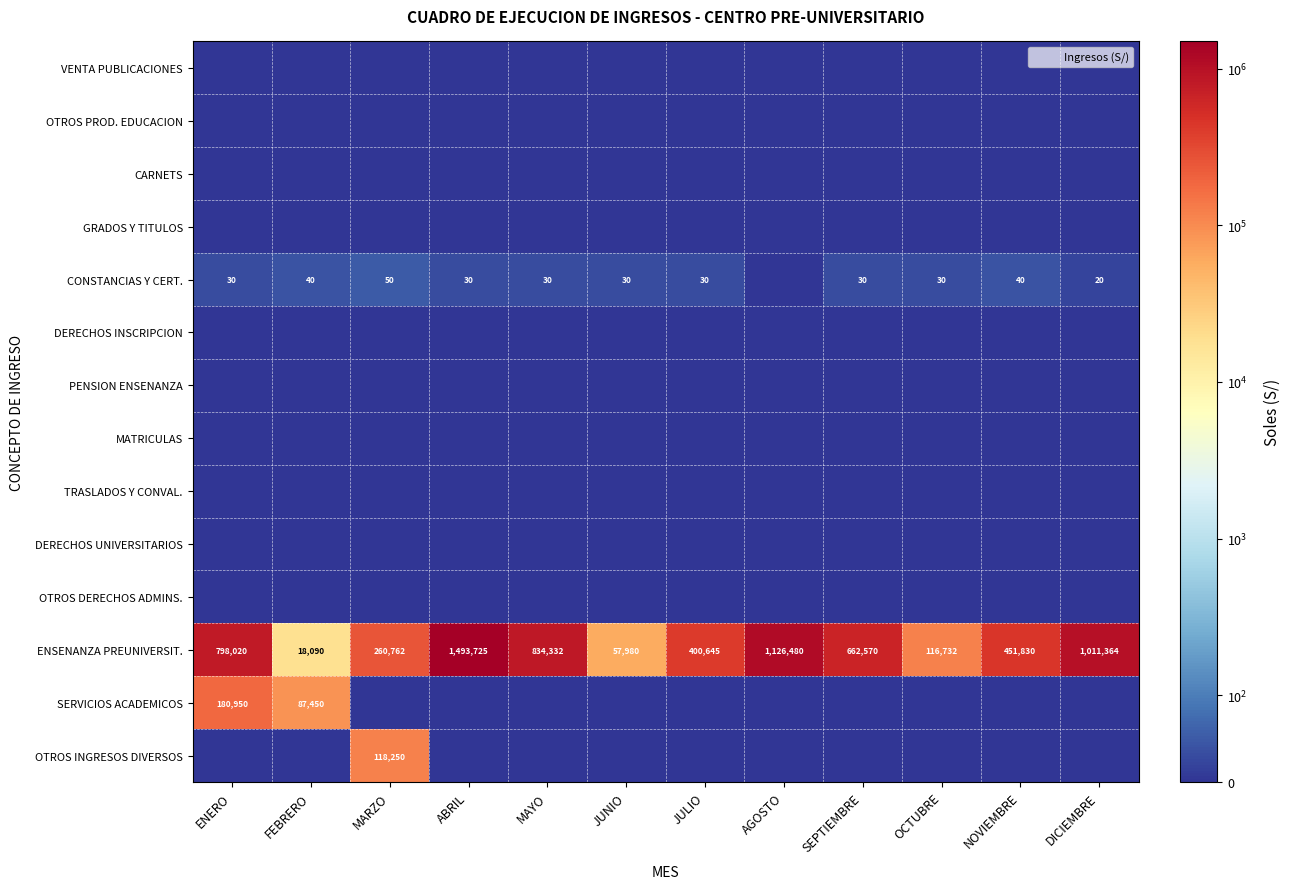

Which has a higher value, MARZO or NOVIEMBRE?

MARZO